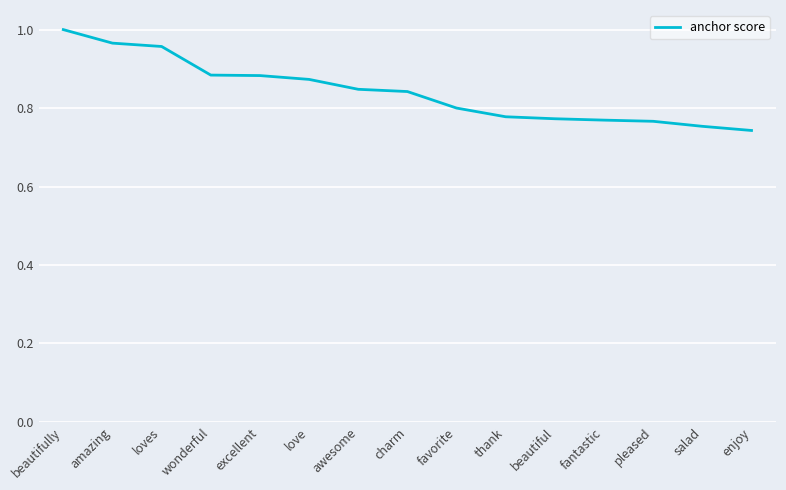

Which label corresponds to the largest value in the chart?

beautifully